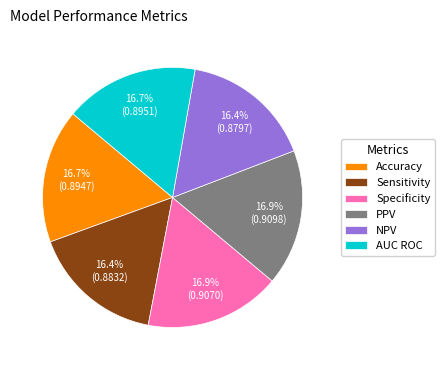

Do NPV and PPV together represent more than half of the pie?

No